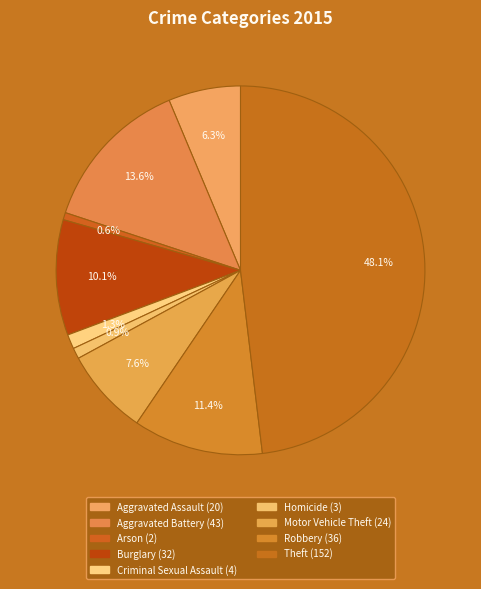

Count the number of slices in the pie.

9